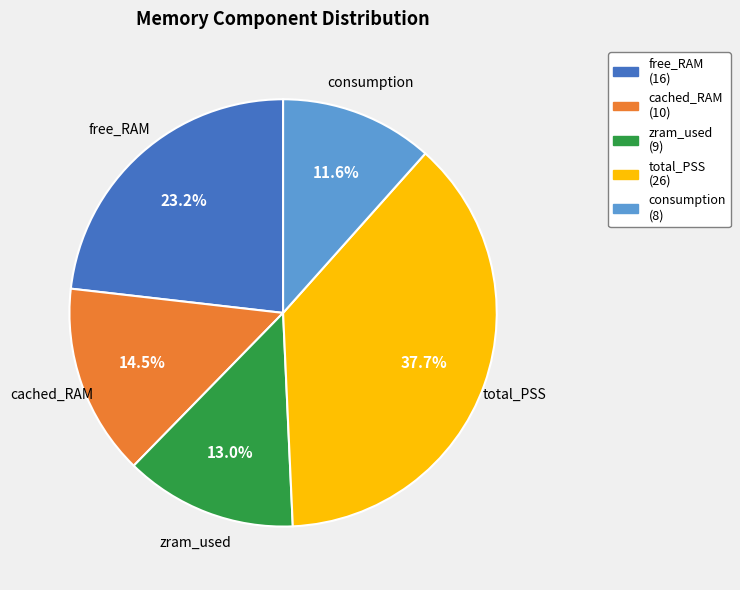

Rank the categories by value from highest to lowest.

total_PSS, free_RAM, cached_RAM, zram_used, consumption